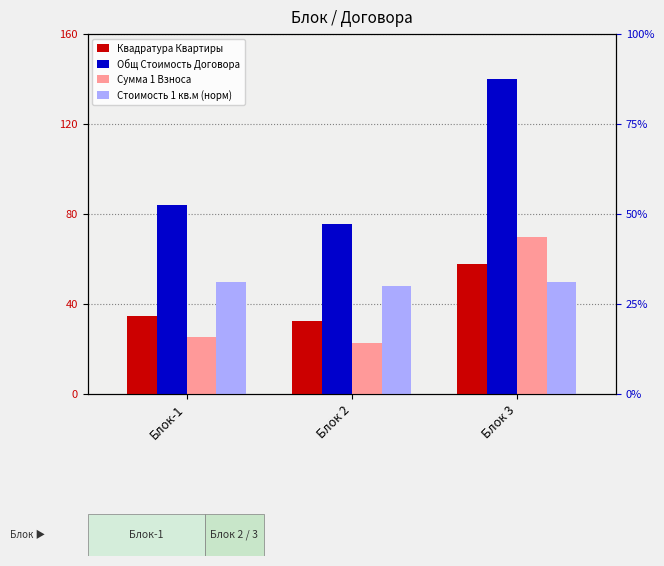

At which label does Сумма 1 Взноса reach its peak?

Блок 3